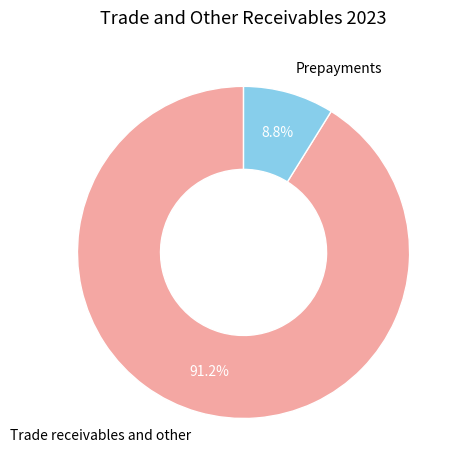

Does any single category account for the majority?

Yes